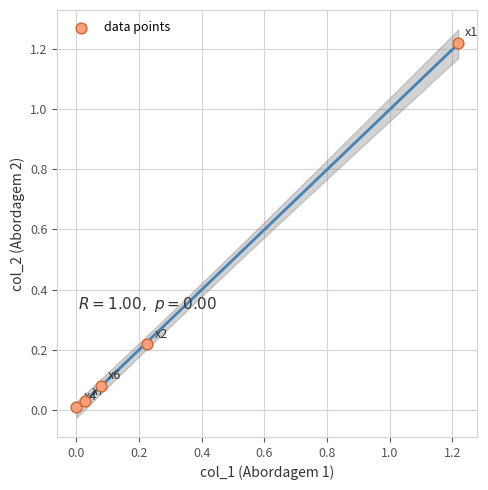

What is the average Y value?

0.3